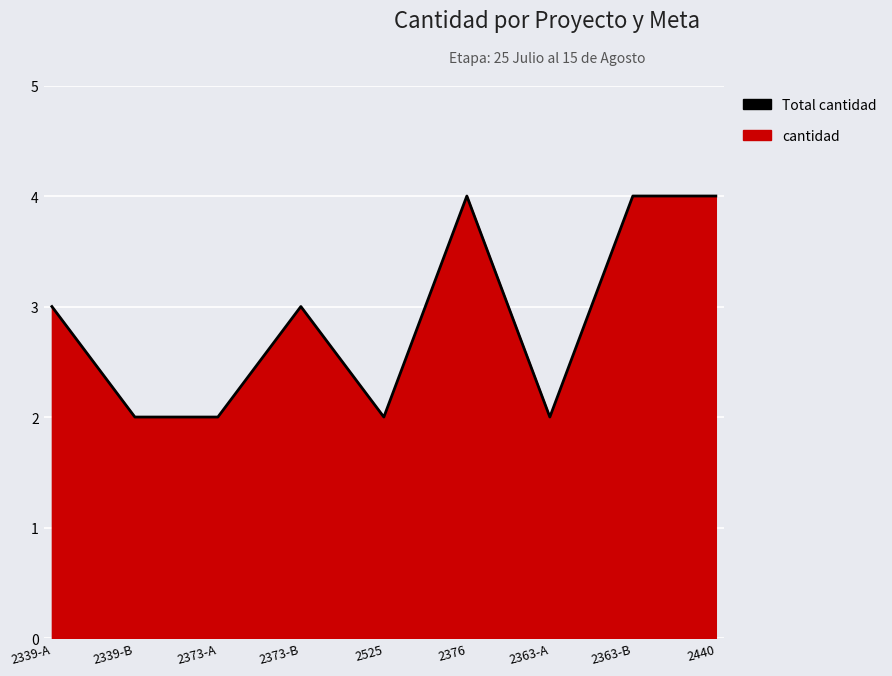

At which label does the data first exceed 3?

2376